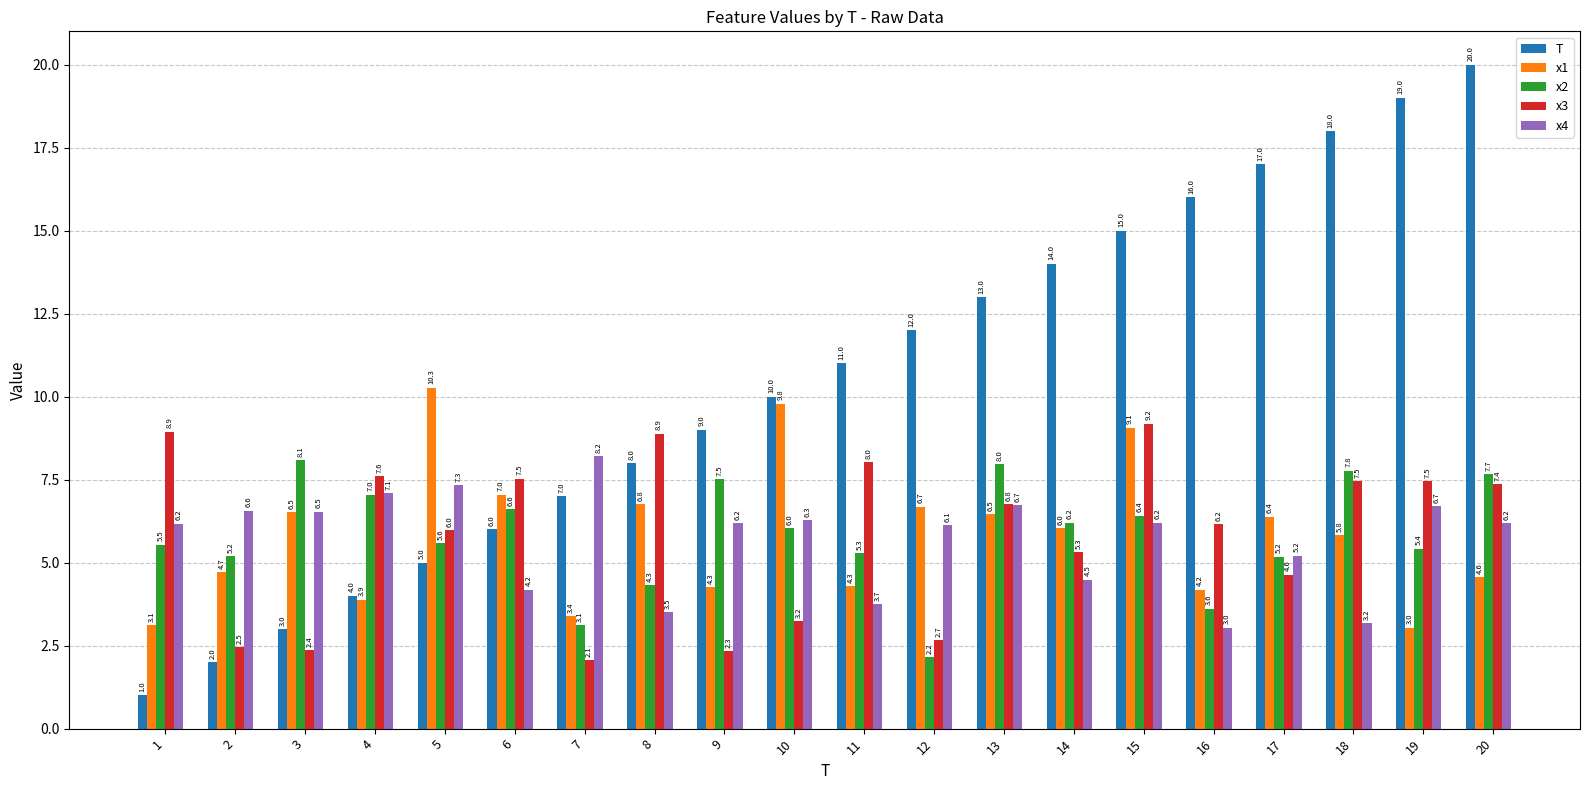

What are all the series names shown in the legend?

T, x1, x2, x3, x4